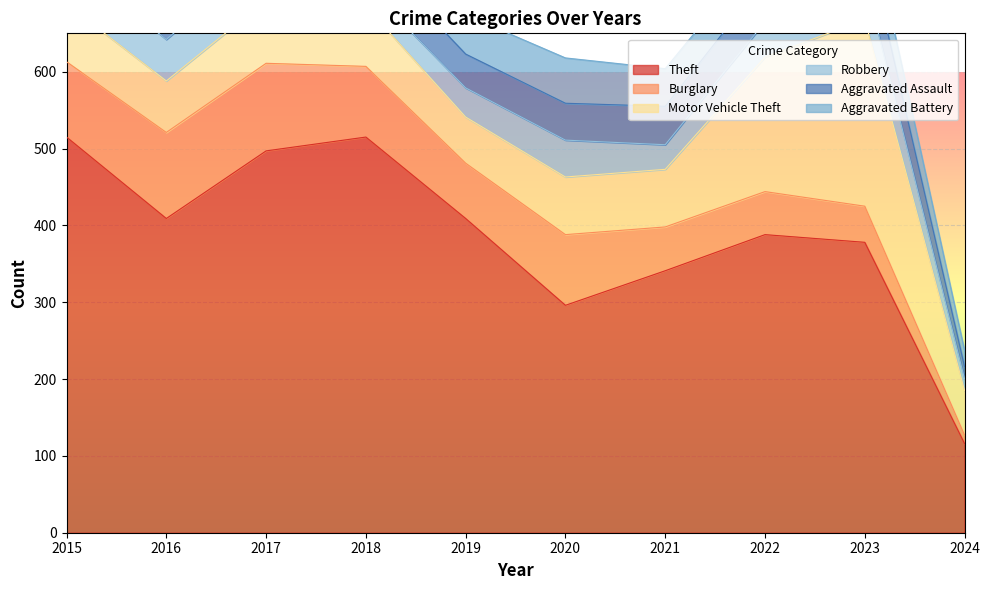

Count the number of categories in the chart.

10